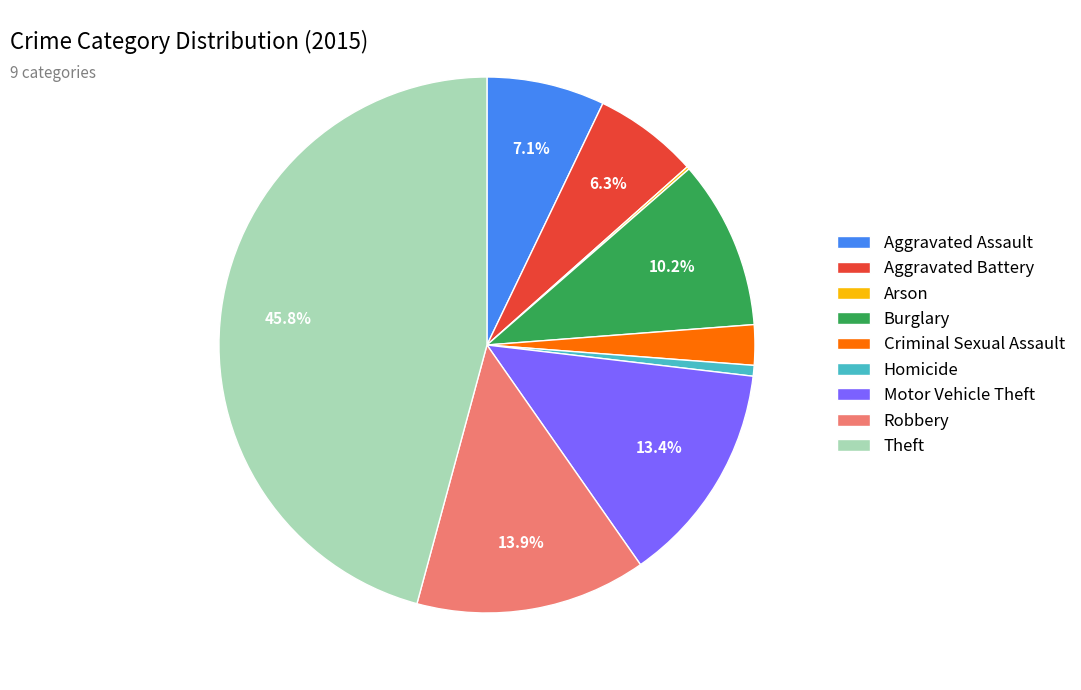

Combined, do Burglary and Motor Vehicle Theft account for over 50%?

No